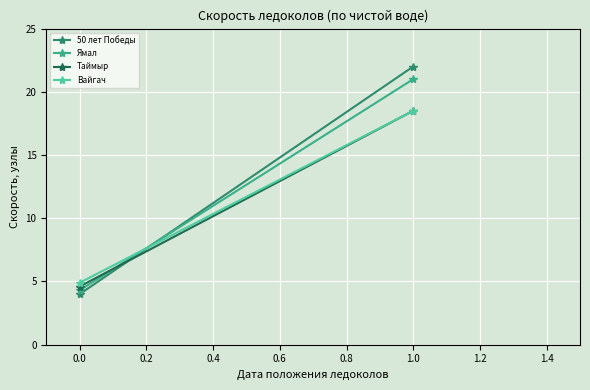

Count the 50 лет Победы values in the range 4 to 22.

2